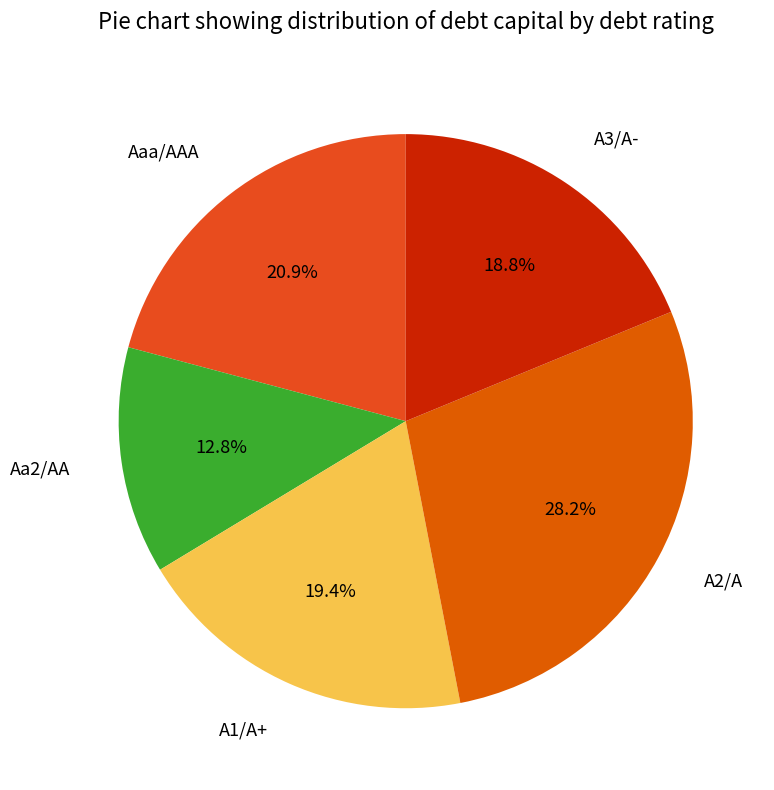

Does Aaa/AAA account for over 50% of the chart?

No